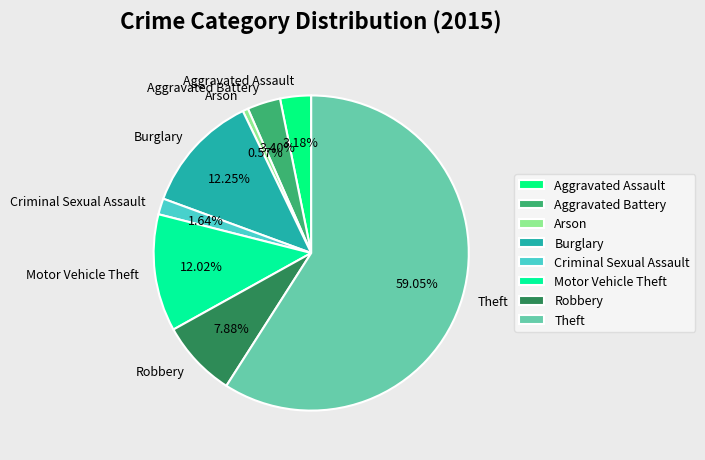

Which category has the biggest portion of the pie?

Theft